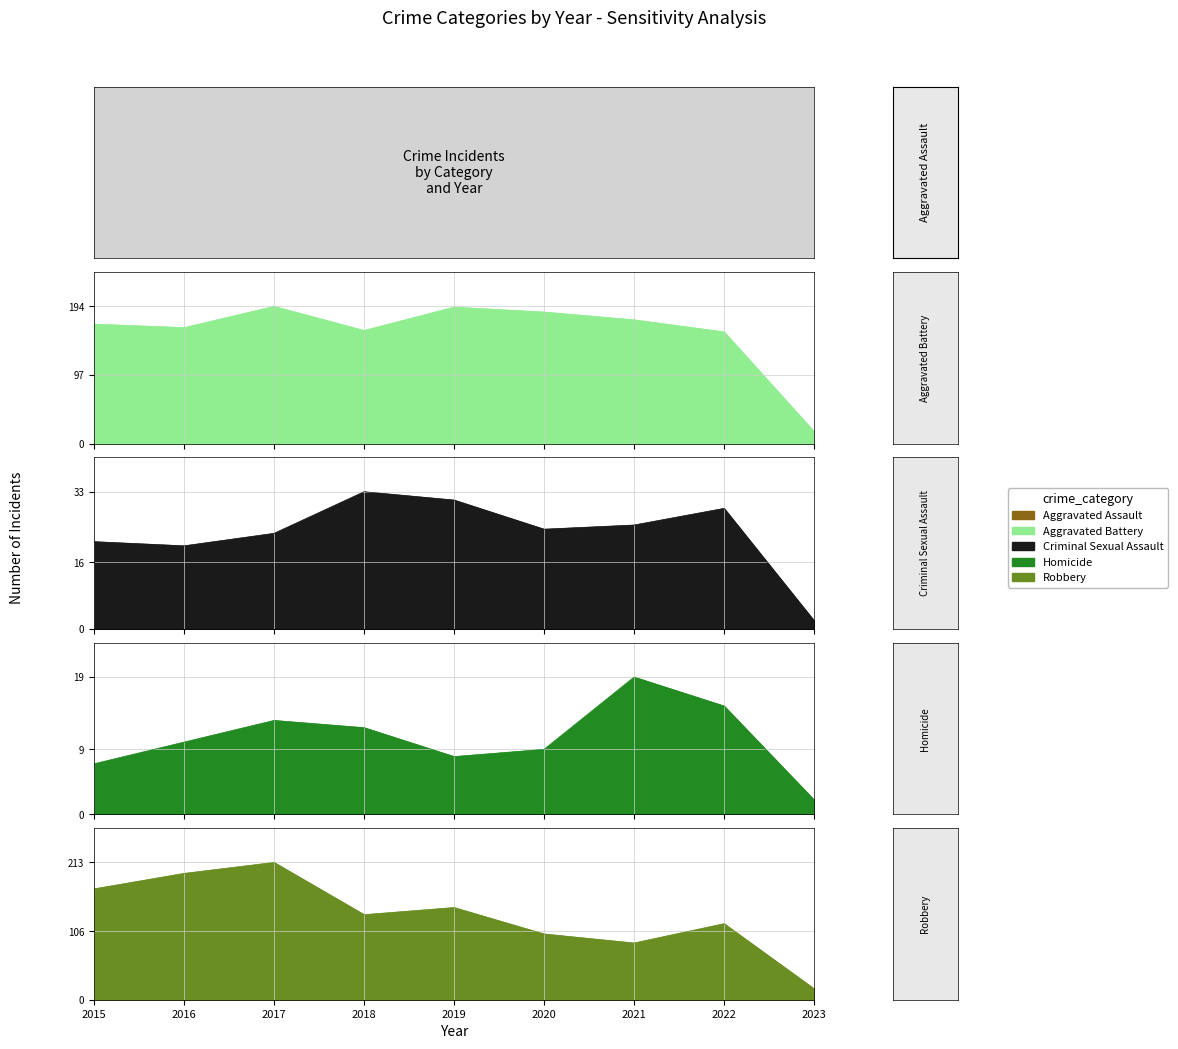

Reading left to right, list all the values displayed in this chart.

Aggravated Battery: 2015=169	2016=164	2017=194	2018=160	2019=193	2020=186	2021=175	2022=158	2023=17
Criminal Sexual Assault: 2015=21	2016=20	2017=23	2018=33	2019=31	2020=24	2021=25	2022=29	2023=2
Homicide: 2015=7	2016=10	2017=13	2018=12	2019=8	2020=9	2021=19	2022=15	2023=2
Robbery: 2015=172	2016=196	2017=213	2018=132	2019=143	2020=102	2021=88	2022=118	2023=17